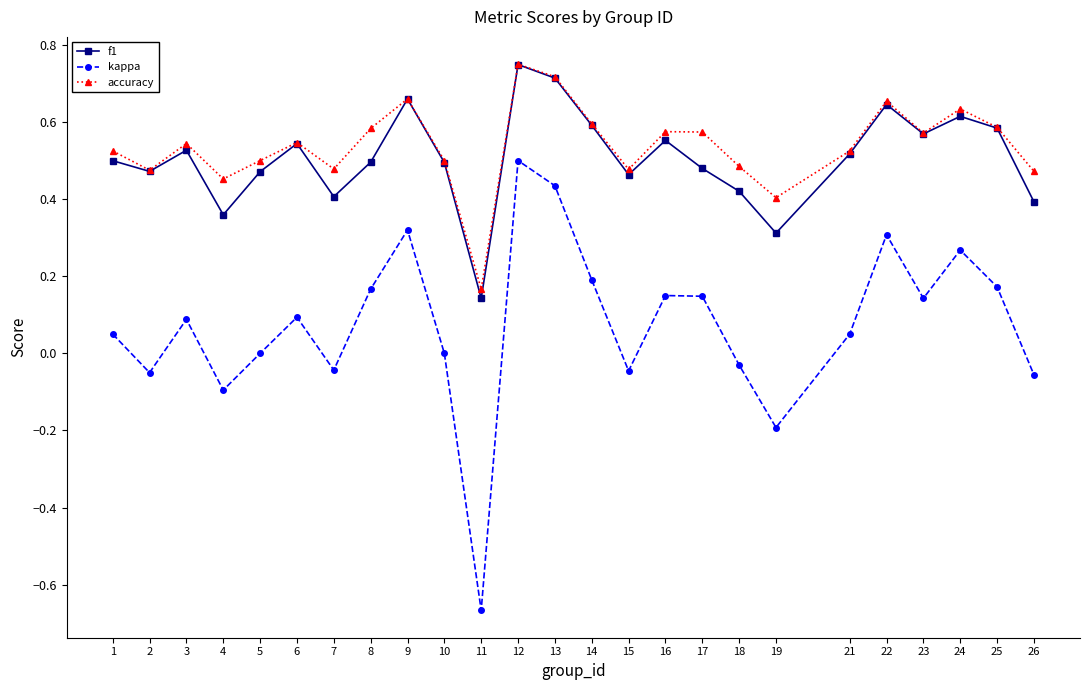

At which label does kappa reach its minimum?

11